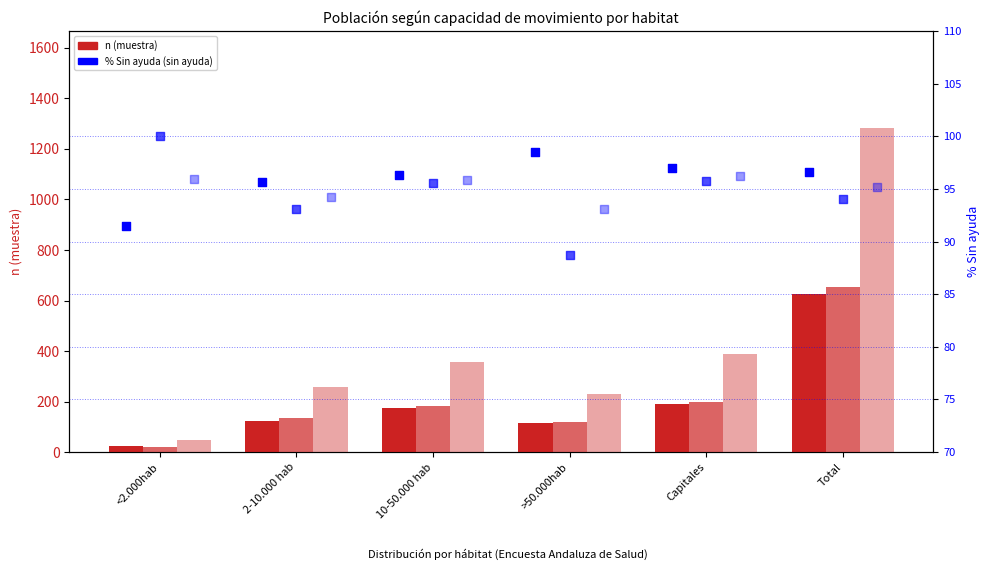

Which series contains the highest Y value?

Total n (muestra)